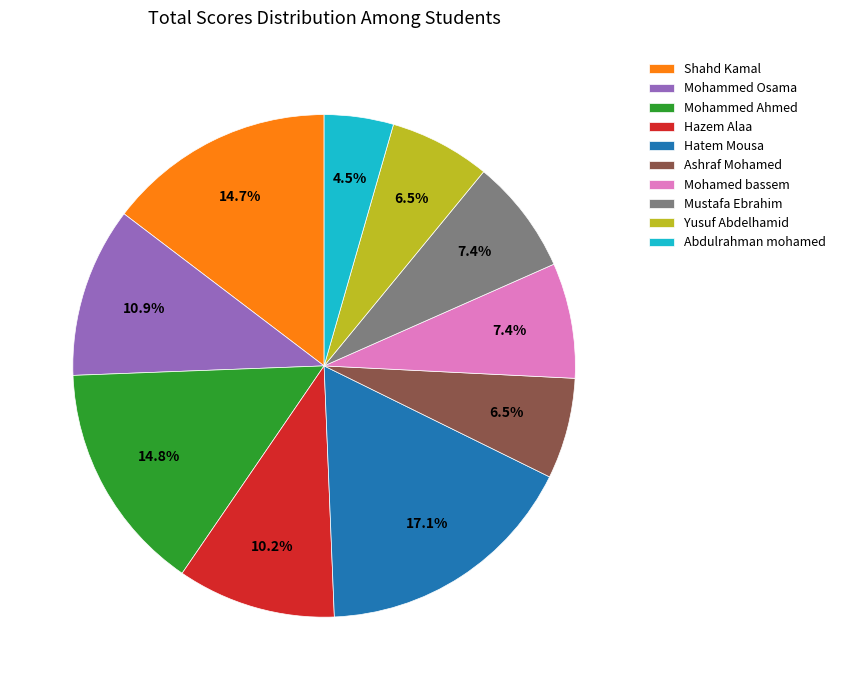

What is the total percentage of Mohamed bassem and Hatem Mousa?

24.5%